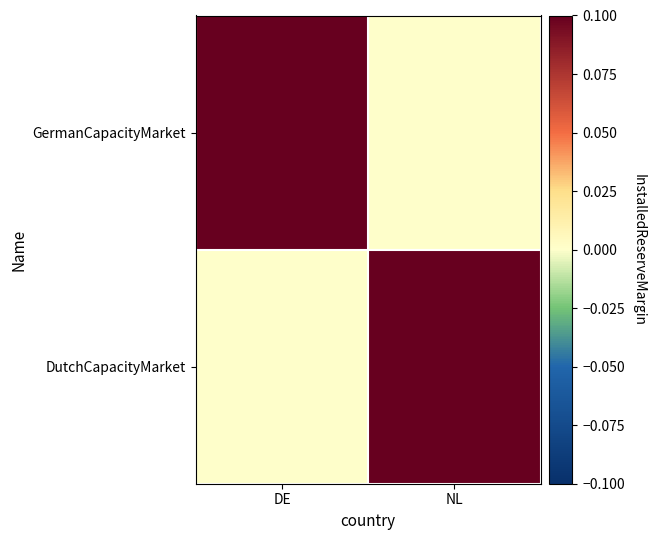

Which series has the largest range (max minus min)?

GermanCapacityMarket